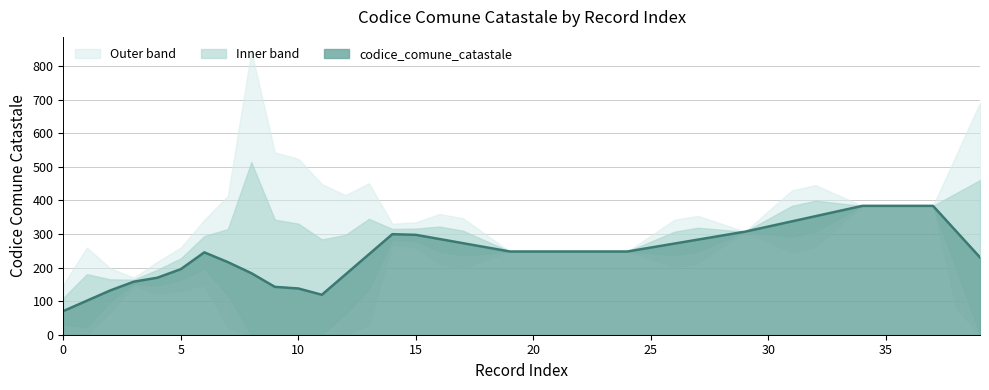

True or false: the data has more than 1 interior local peaks.

False